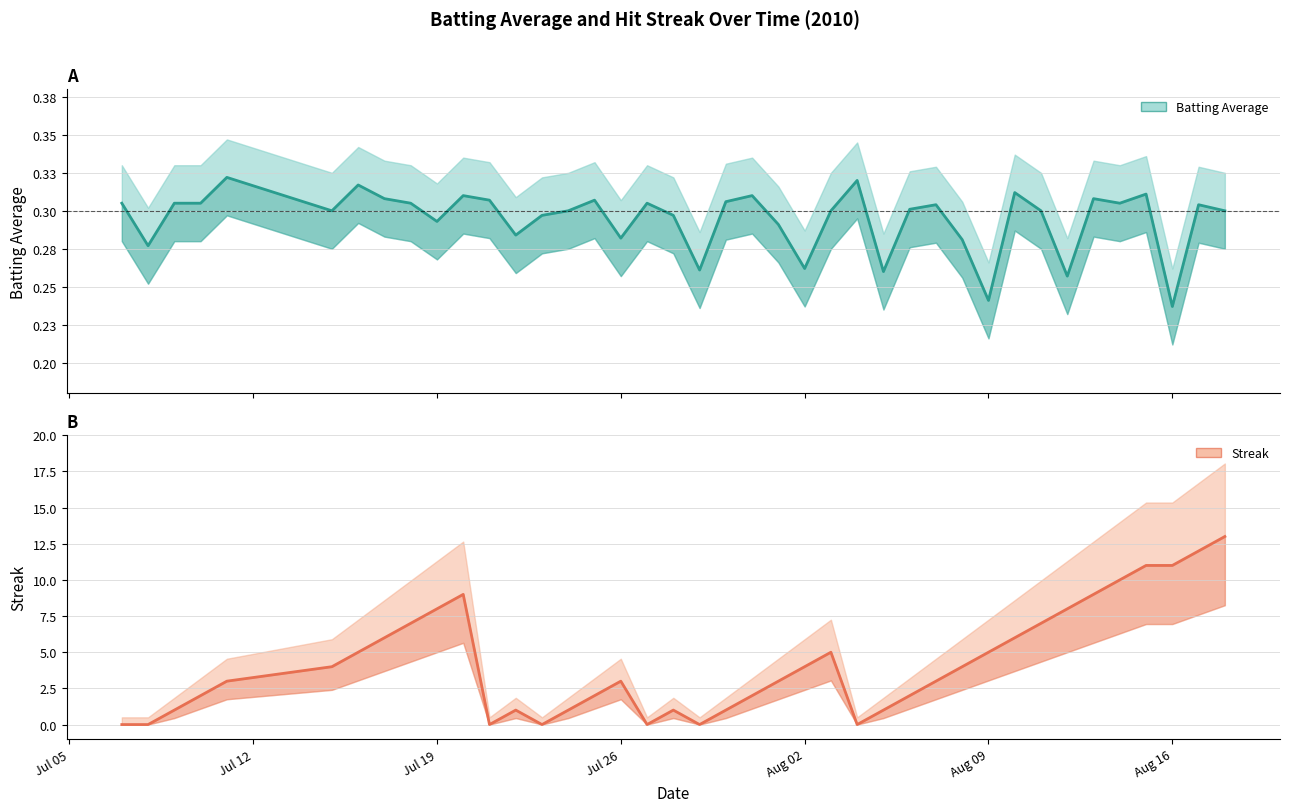

Between Jul 26 and Aug 16, which series saw the biggest shift?

Streak